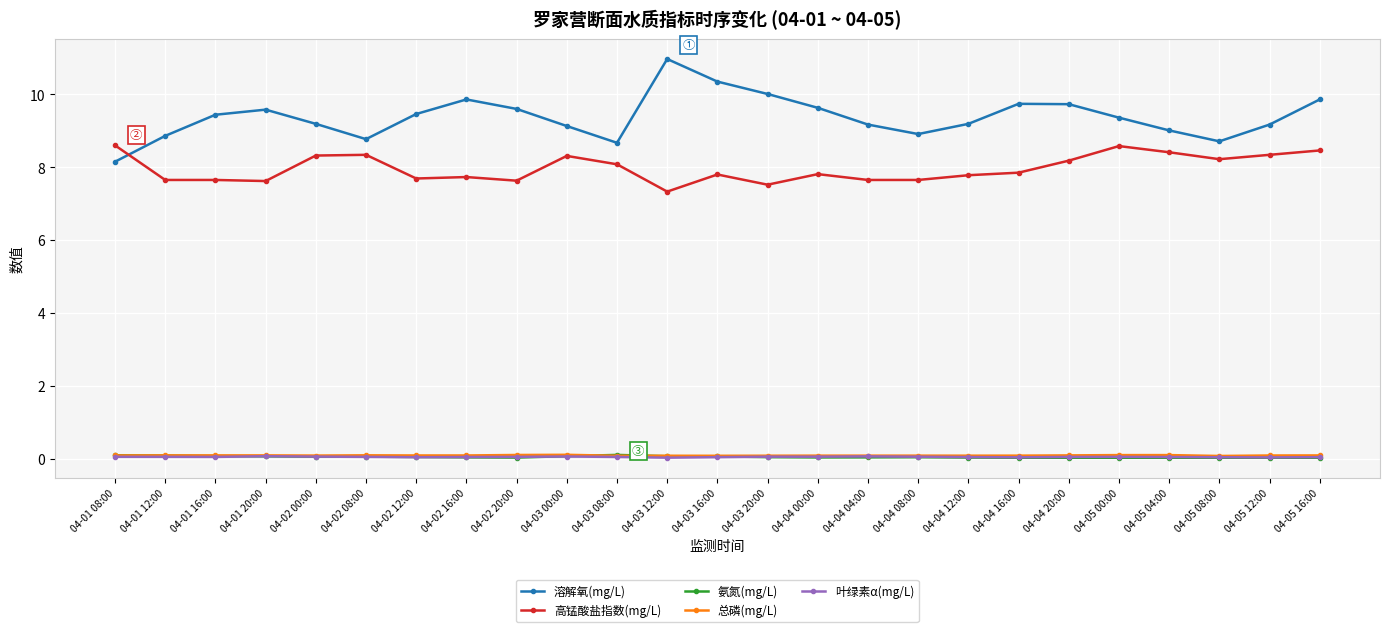

Does the chart display data point markers on the line(s)?

Yes